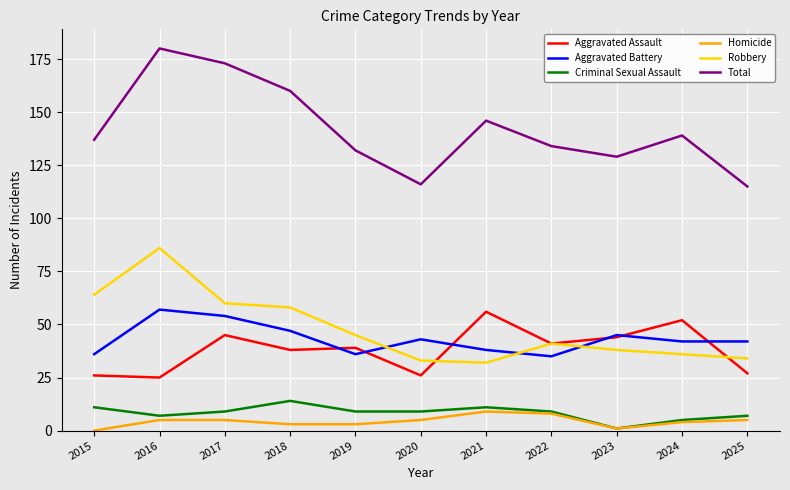

Which series has the largest range (max minus min)?

Total